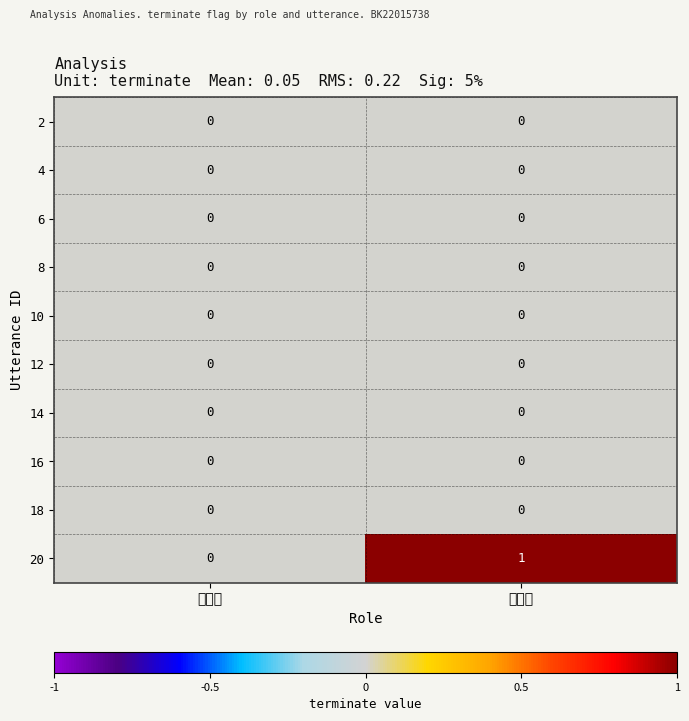

At which category is the sum across all series the highest?

전문가